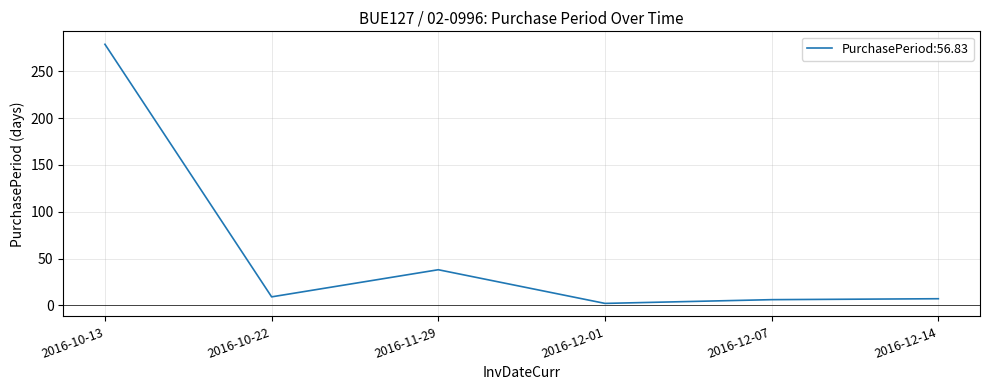

The value at 2016-10-13 is 492. True or false?

False